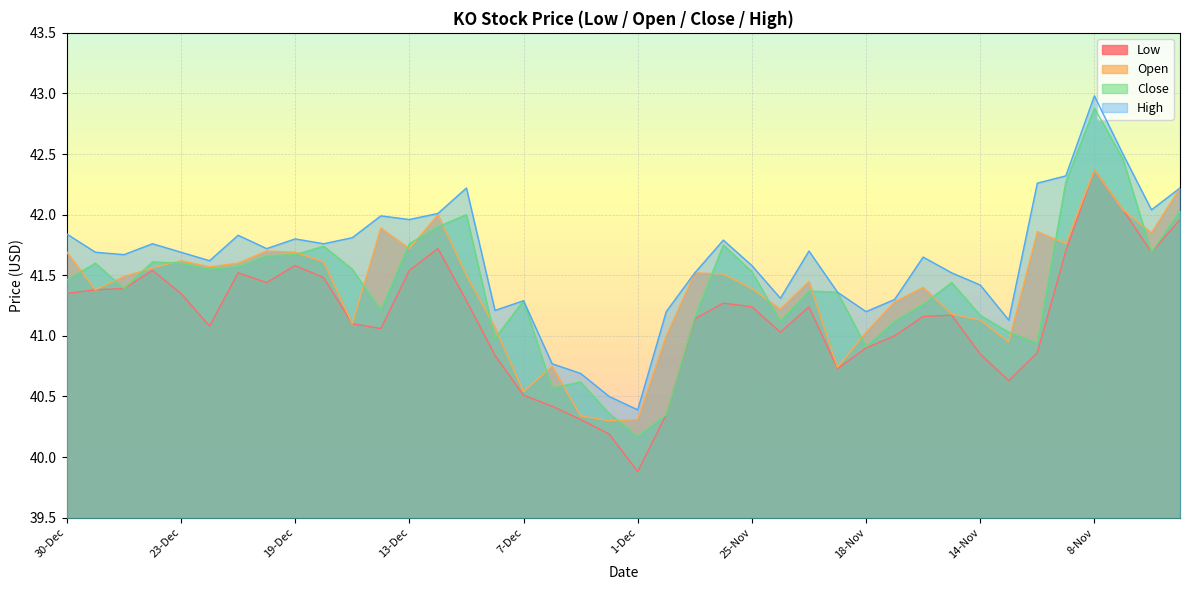

Between 19-Dec and 3-Nov, which series saw the biggest shift?

Open